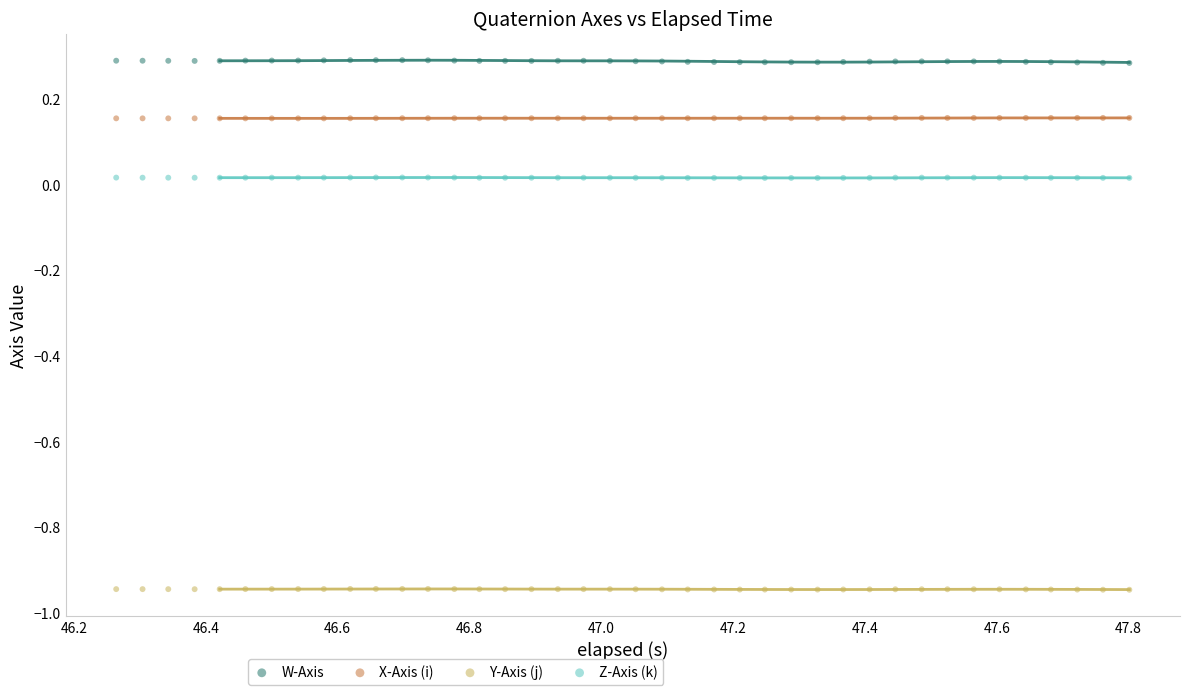

Which series contains the highest Y value?

W-Axis